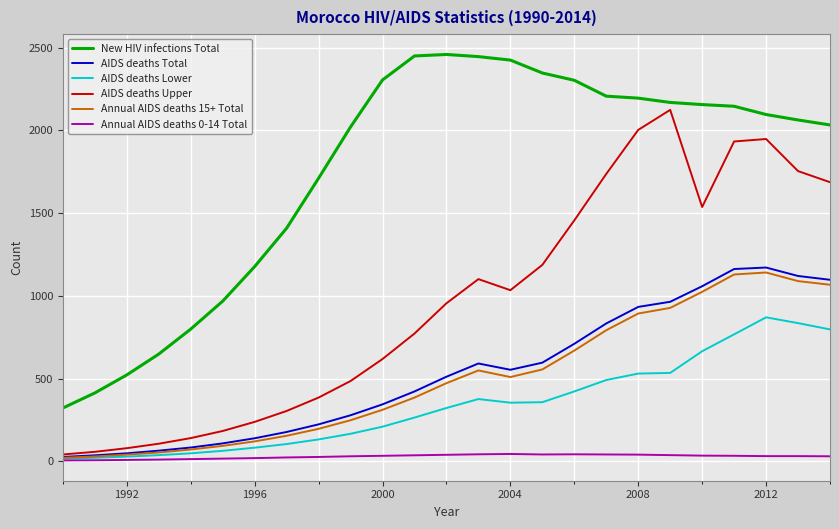

True or false: Annual AIDS deaths 0-14 Total and New HIV infections Total cross at least once.

False